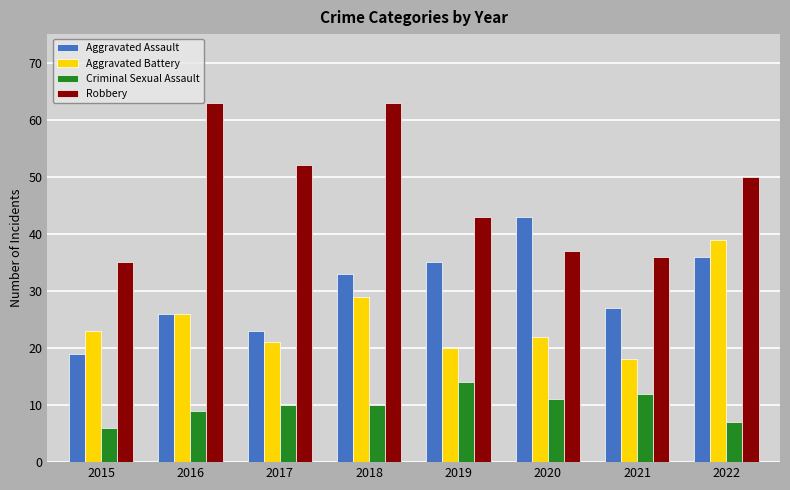

What is the value of the Criminal Sexual Assault bar at the 7th from the left?

12